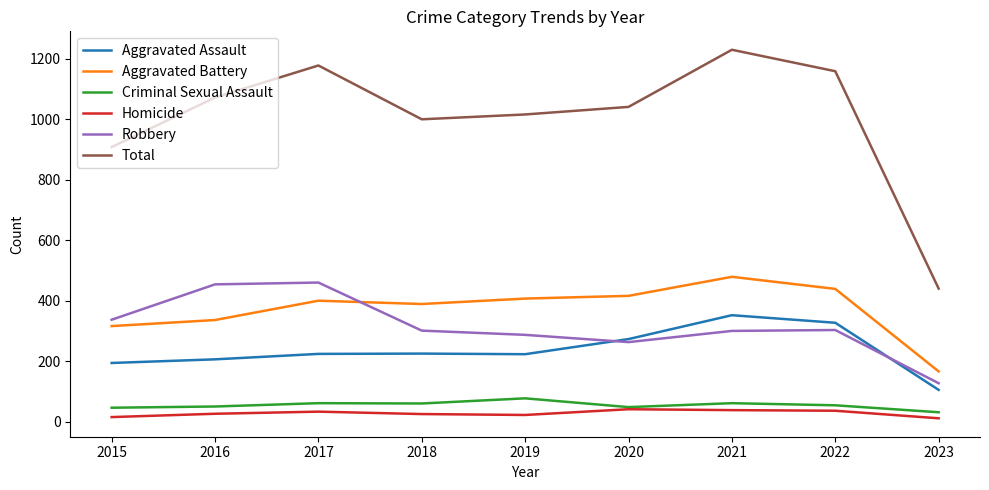

The value of Total at 2016 is 1072. True or false?

True